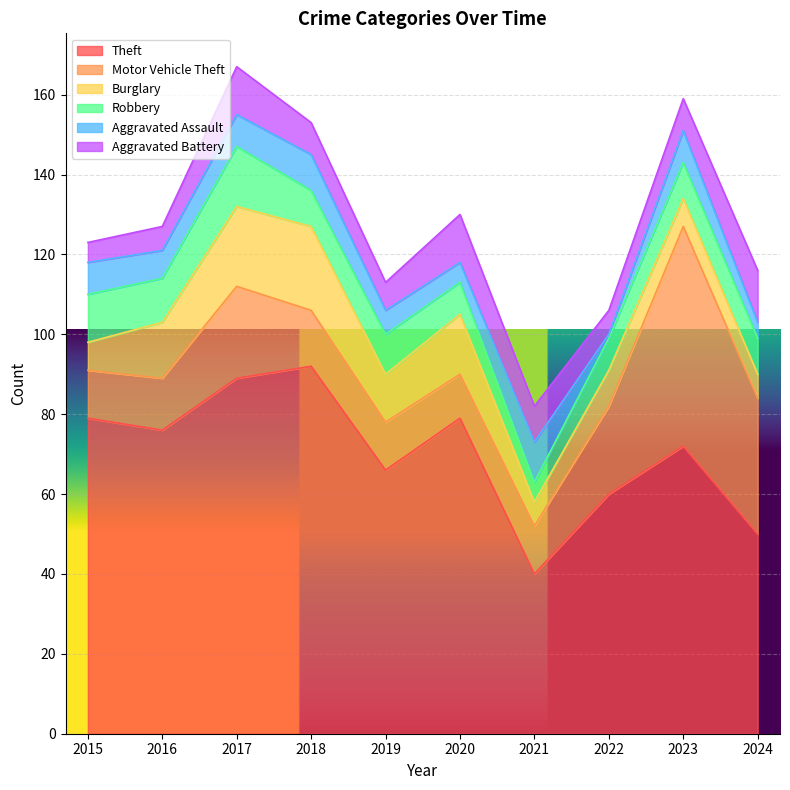

Does the chart display data point markers on the line(s)?

No